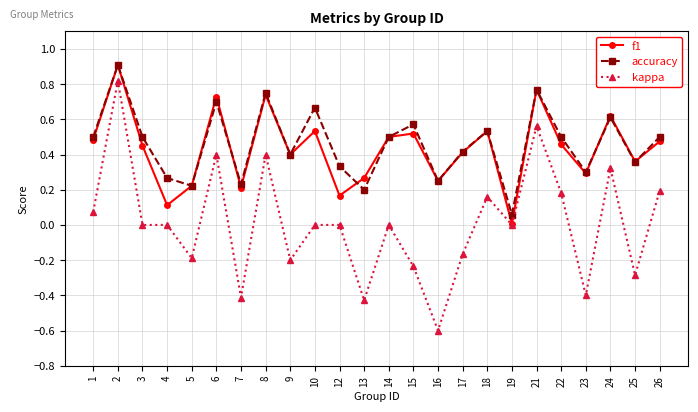

In f1, how many points are higher than both neighbors (excluding endpoints)?

8